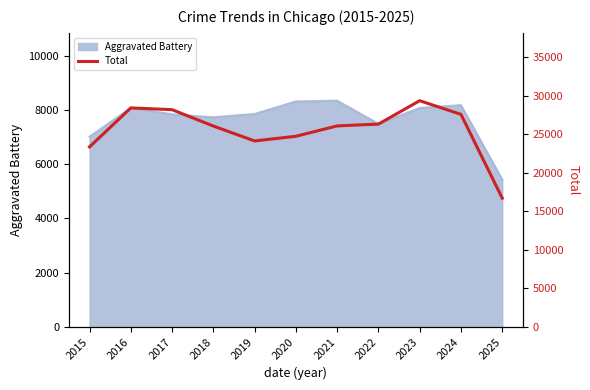

Which label corresponds to the smallest value in the chart?

2025